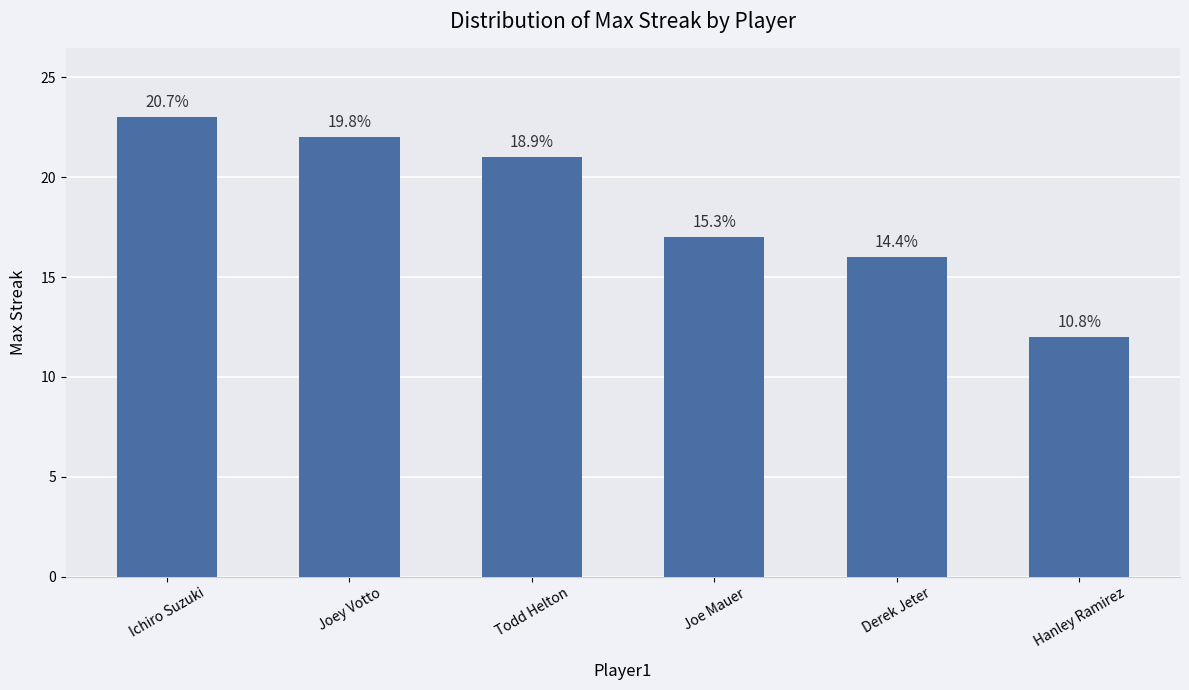

Rank the categories by value from highest to lowest.

Ichiro Suzuki, Joey Votto, Todd Helton, Joe Mauer, Derek Jeter, Hanley Ramirez